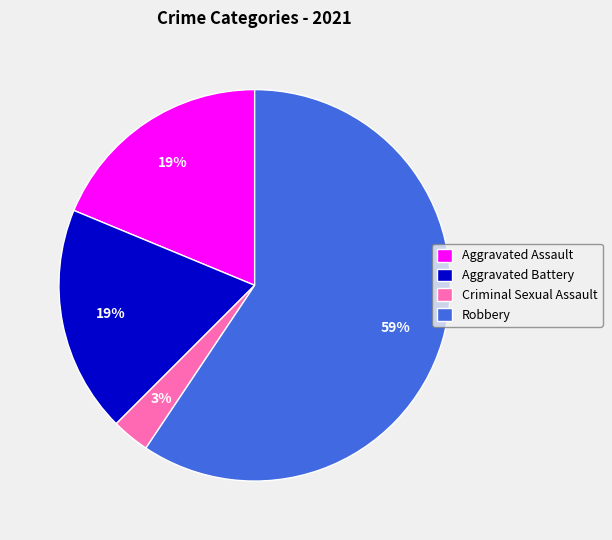

To the nearest percent, what is the difference between the largest and smallest slice percentages?

56%